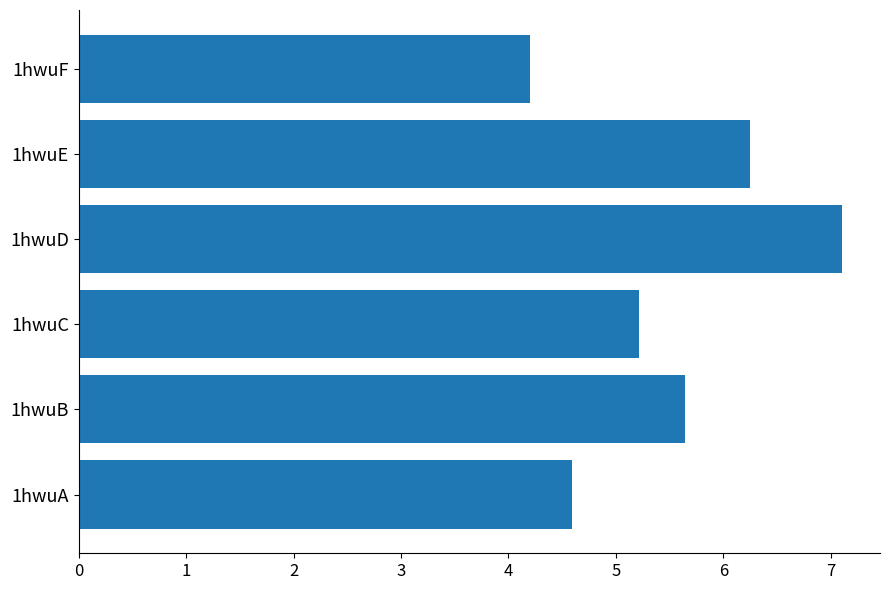

Is it true that the value at 1hwuC is 2.3?

False